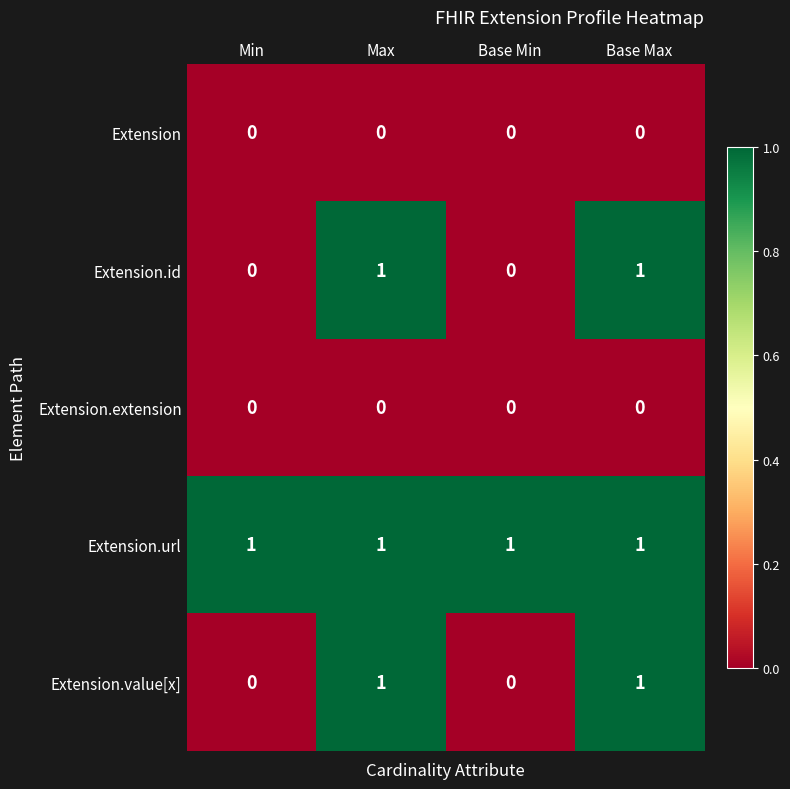

How many Extension.id values are between 0 and 1?

4